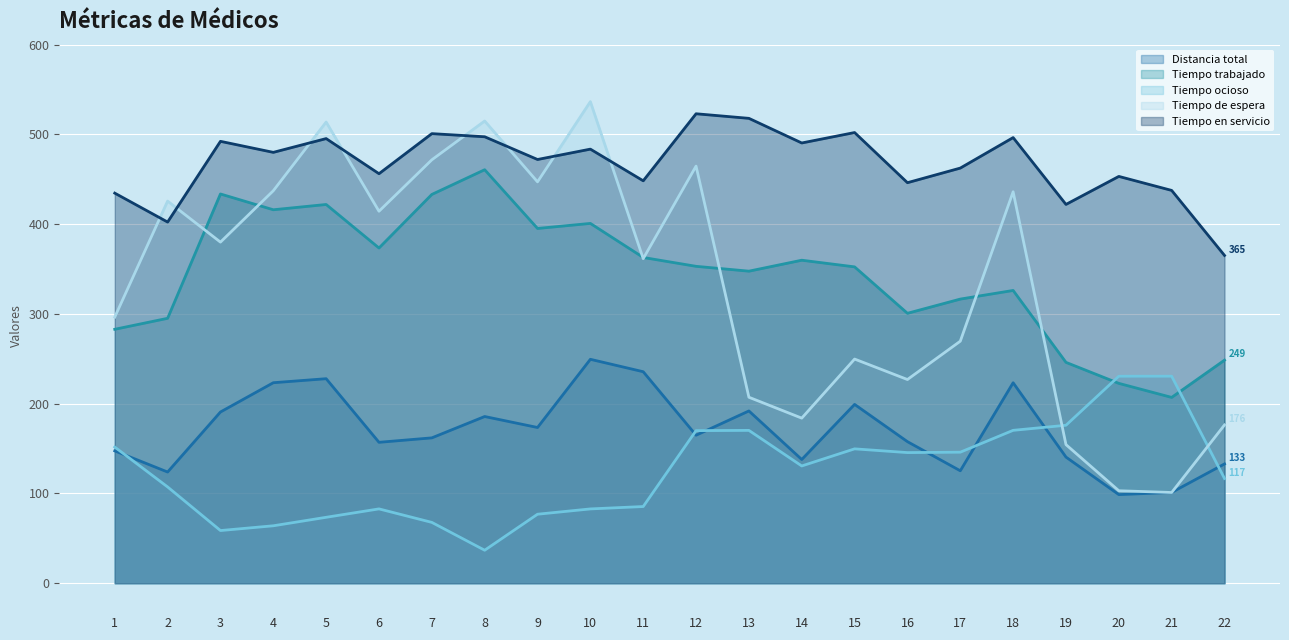

Between 8 and 9, which is larger?

8